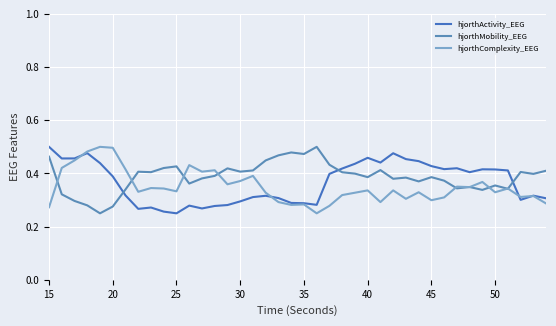

Is this an area chart (filled region under the line)?

No